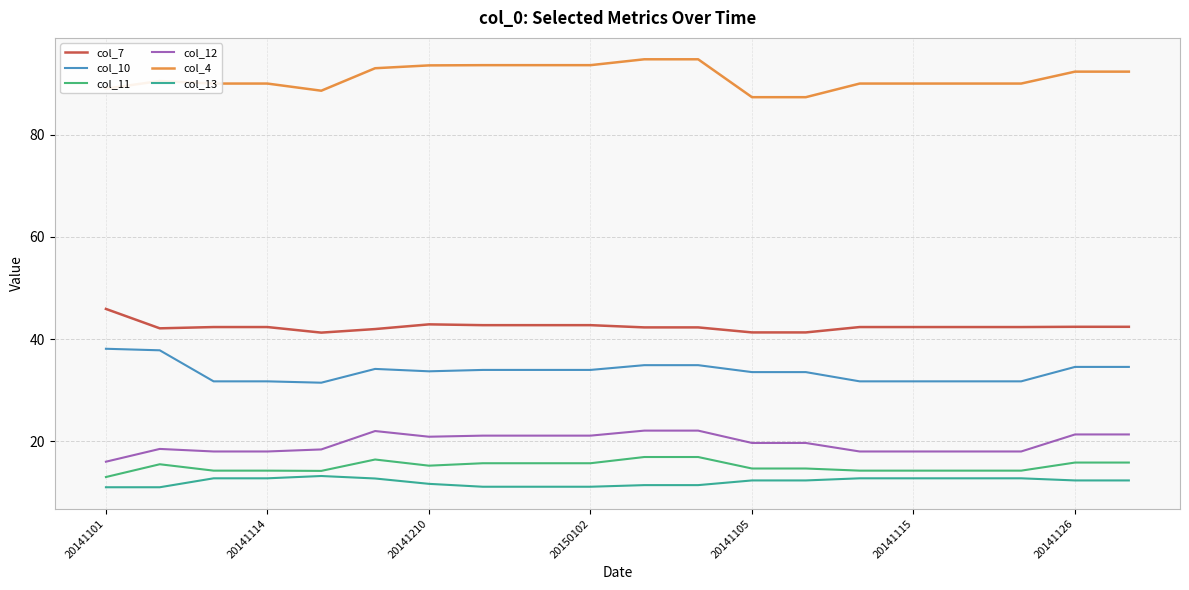

What is the lowest value of the col_7 series?

41.3